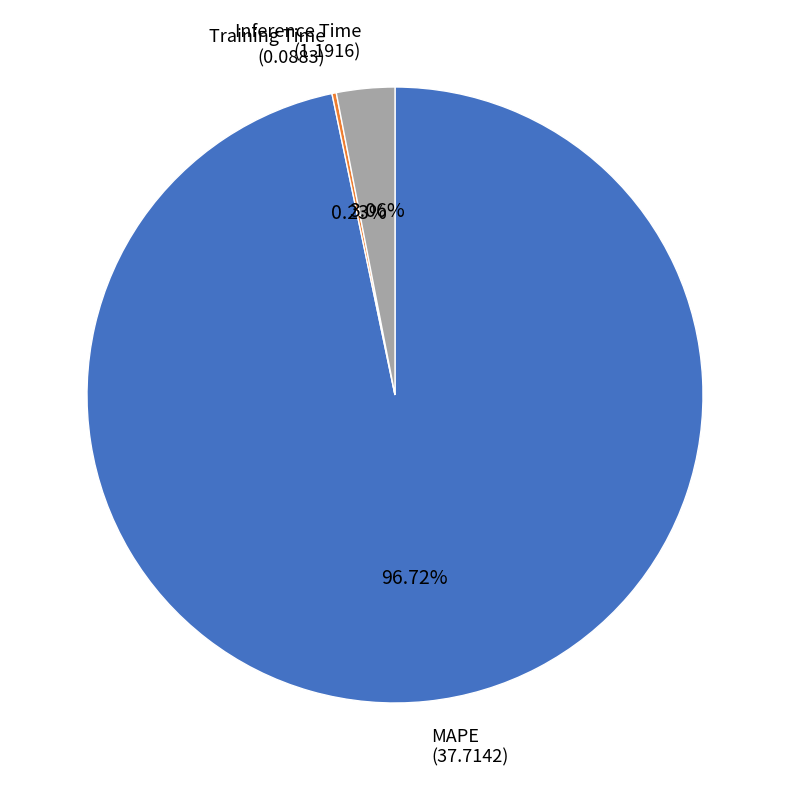

To the nearest percent, what is the average slice percentage?

33%